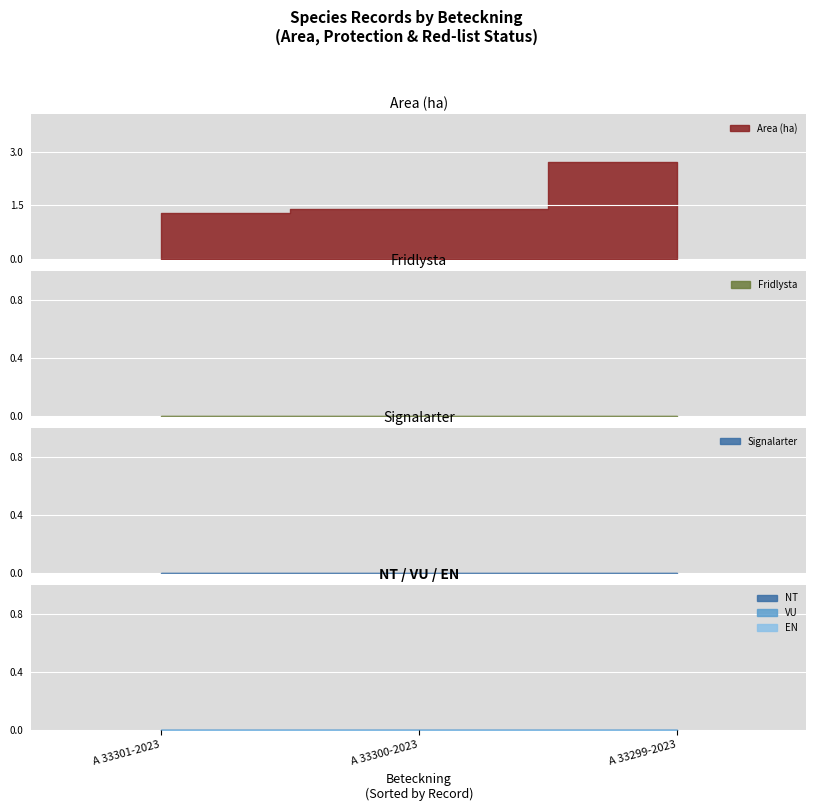

At how many categories does at least one series exceed 0?

3